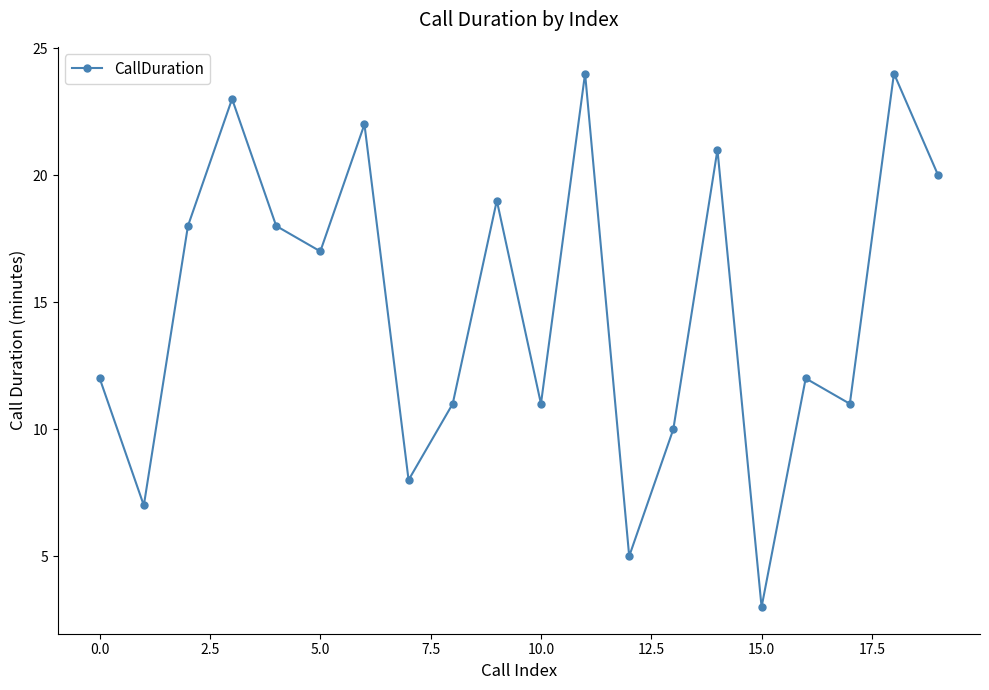

How many points are lower than both their immediate neighbors (excluding endpoints)?

7